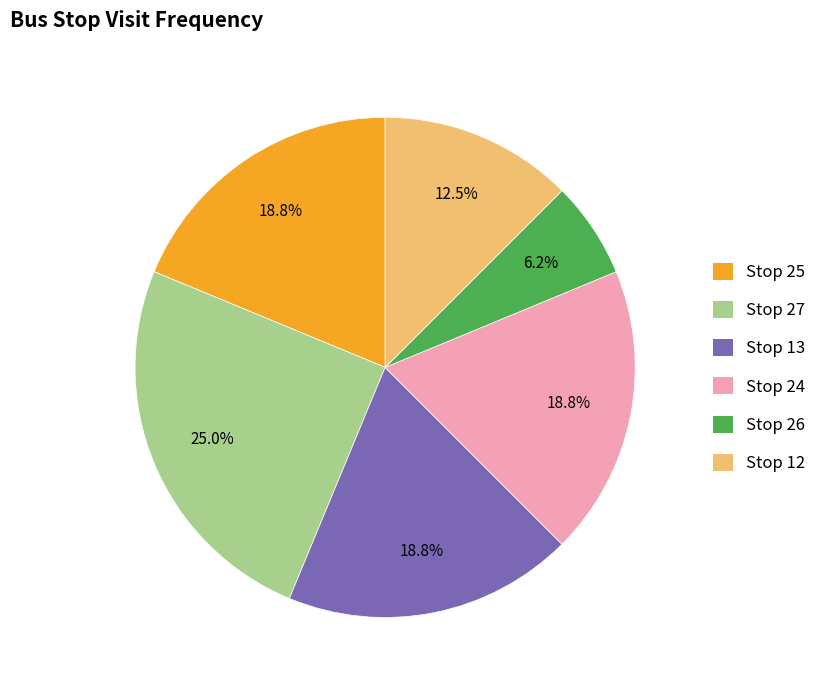

Does Stop 26 account for over 50% of the chart?

No